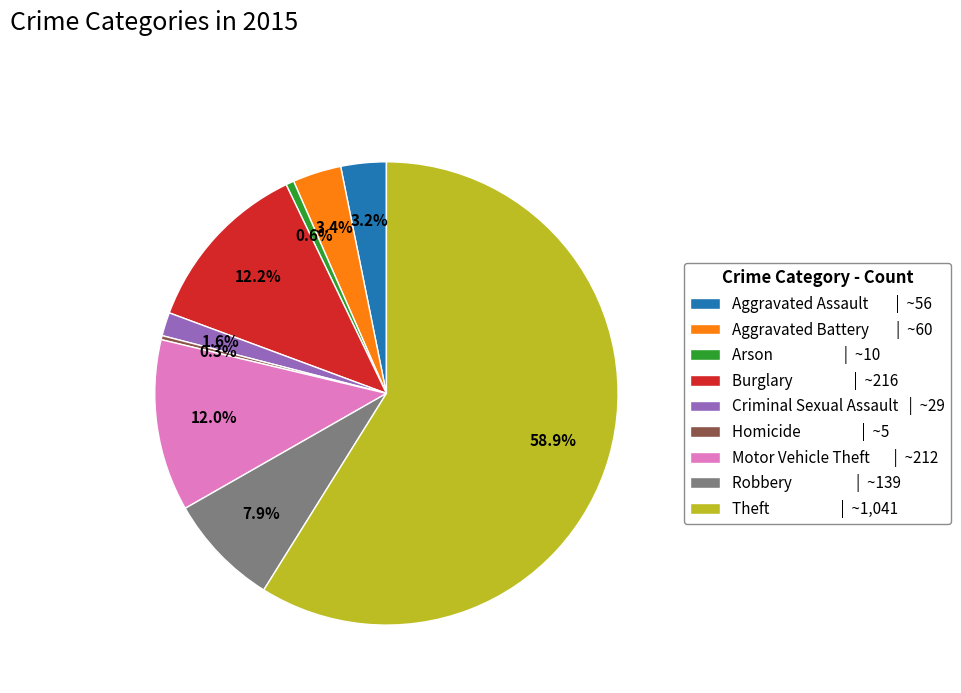

To the nearest percent, what is the combined percentage of Aggravated Assault and Homicide?

3%